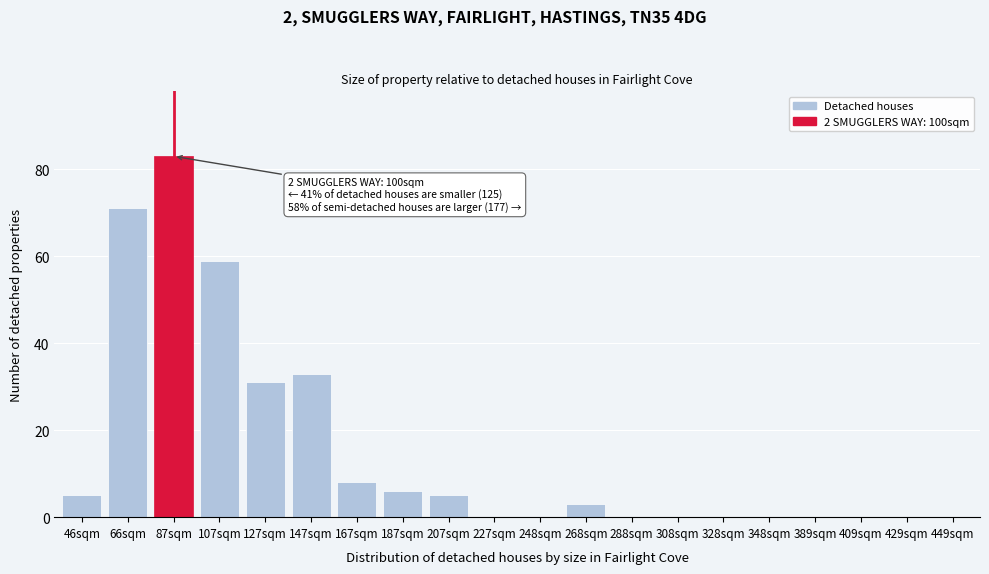

Reading right to left, extract all data points from this chart.

449sqm=0	429sqm=0	409sqm=0	389sqm=0	348sqm=0	328sqm=0	308sqm=0	288sqm=0	268sqm=3	248sqm=0	227sqm=0	207sqm=5	187sqm=6	167sqm=8	147sqm=33	127sqm=31	107sqm=59	87sqm=83	66sqm=71	46sqm=5